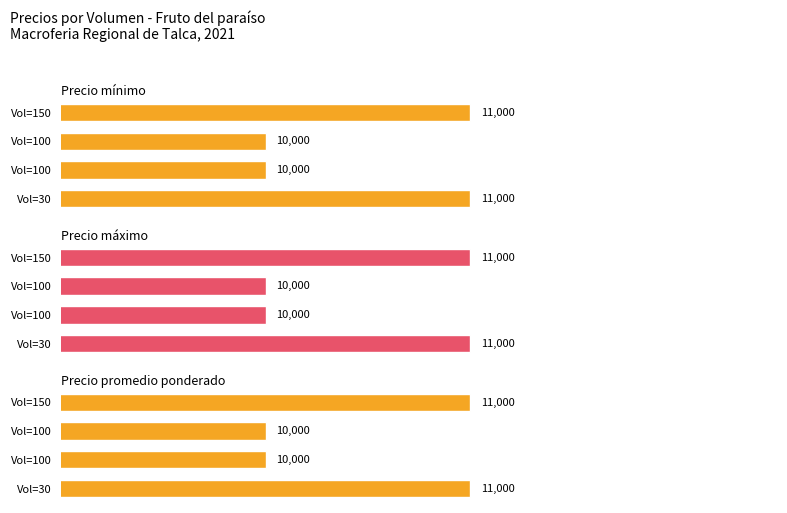

What is the minimum value shown in the chart?

10000